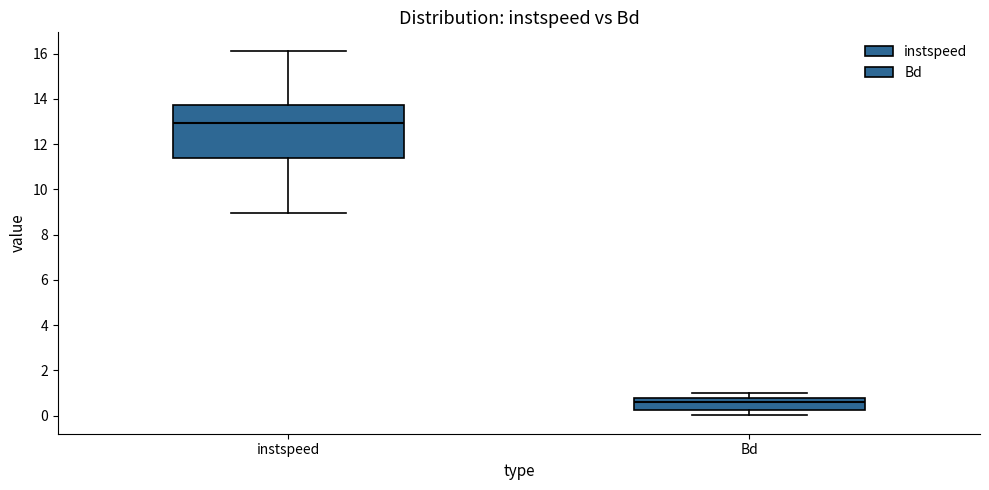

Comparing the boxes themselves (not the whiskers), which one is the tallest?

instspeed